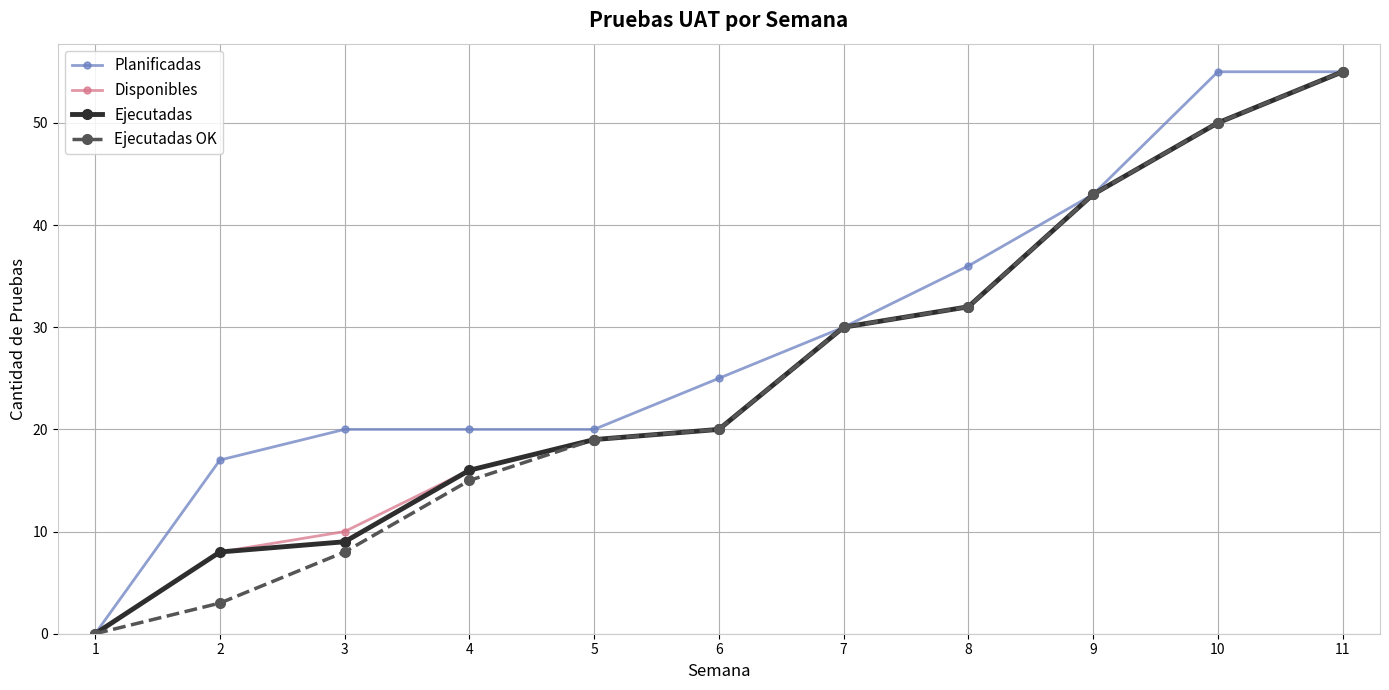

What is the maximum value shown in the chart?

55